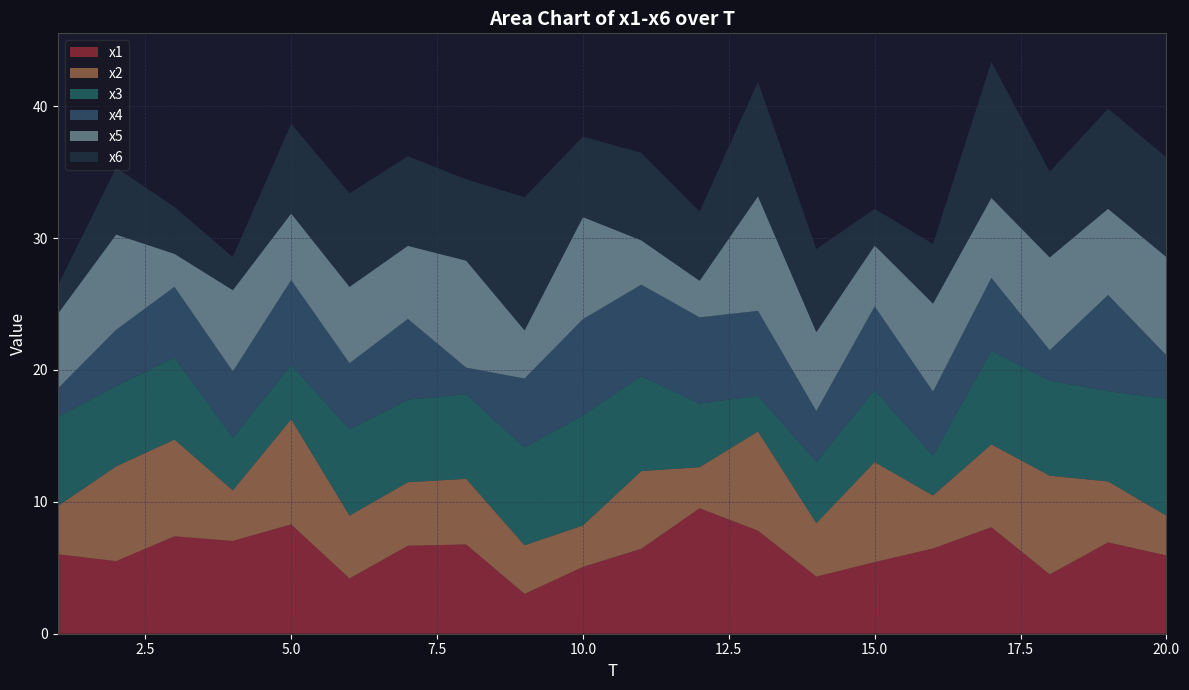

Reading right to left, what are all the values shown in this chart?

x1: 20=5.9	19=6.9	18=4.5	17=8.1	16=6.5	15=5.4	14=4.3	13=7.8	12=9.5	11=6.4	10=5.1	9=3.0	8=6.8	7=6.7	6=4.2	5=8.3	4=7.0	3=7.4	2=5.5	1=6.0
x2: 20=3.0	19=4.6	18=7.5	17=6.3	16=4.0	15=7.6	14=4.1	13=7.5	12=3.1	11=5.9	10=3.1	9=3.7	8=5.0	7=4.8	6=4.8	5=8.0	4=3.8	3=7.3	2=7.2	1=3.7
x3: 20=8.9	19=6.8	18=7.2	17=7.1	16=3.0	15=5.5	14=4.6	13=2.7	12=4.8	11=7.2	10=8.3	9=7.4	8=6.4	7=6.3	6=6.6	5=4.1	4=4.0	3=6.2	2=6.1	1=6.8
x4: 20=3.3	19=7.3	18=2.3	17=5.5	16=4.8	15=6.3	14=3.8	13=6.4	12=6.5	11=6.9	10=7.3	9=5.2	8=2.0	7=6.1	6=5.0	5=6.4	4=5.0	3=5.4	2=4.3	1=2.2
x5: 20=7.5	19=6.5	18=7.0	17=6.1	16=6.7	15=4.6	14=6.0	13=8.7	12=2.8	11=3.4	10=7.7	9=3.7	8=8.1	7=5.5	6=5.8	5=5.1	4=6.2	3=2.5	2=7.2	1=5.7
x6: 20=7.6	19=7.6	18=6.5	17=10.3	16=4.5	15=2.8	14=6.3	13=8.7	12=5.2	11=6.6	10=6.1	9=10.1	8=6.2	7=6.8	6=7.1	5=6.8	4=2.5	3=3.6	2=5.1	1=2.1